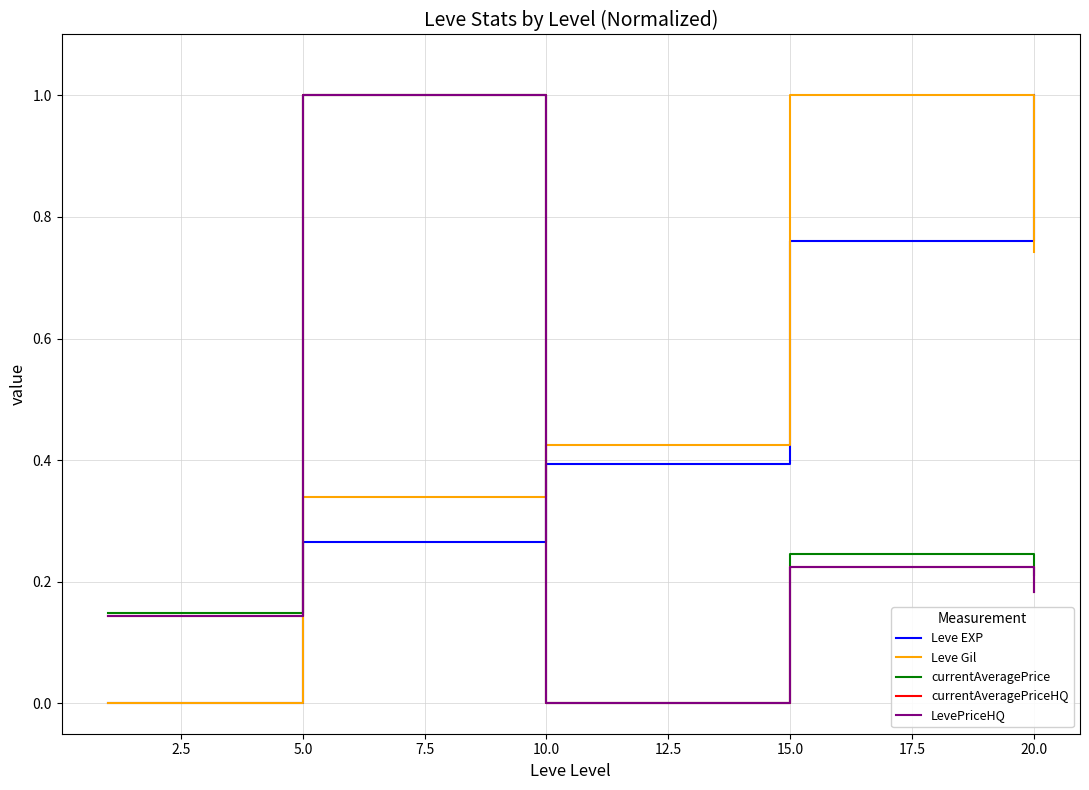

Does the chart display data point markers on the line(s)?

No